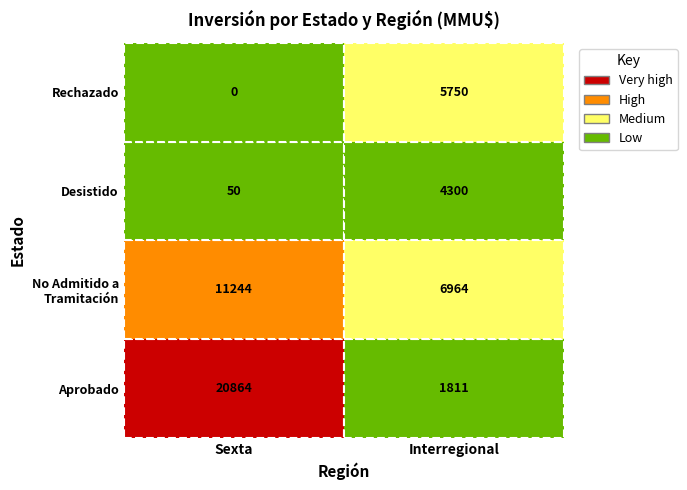

At which category is the sum across all series the highest?

Sexta